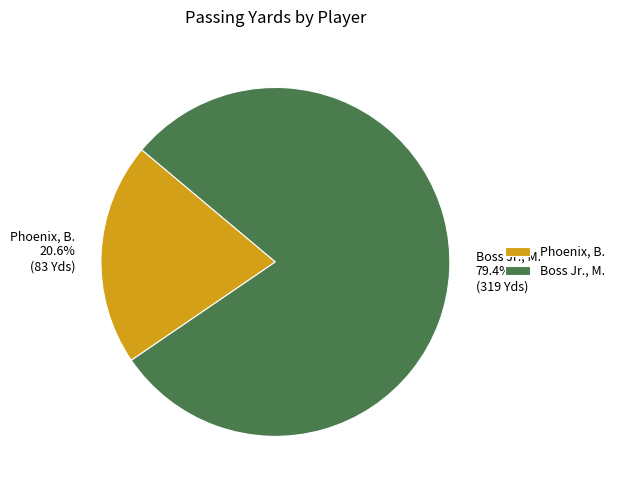

Between Phoenix, B. and Boss Jr., M., which is larger?

Boss Jr., M.